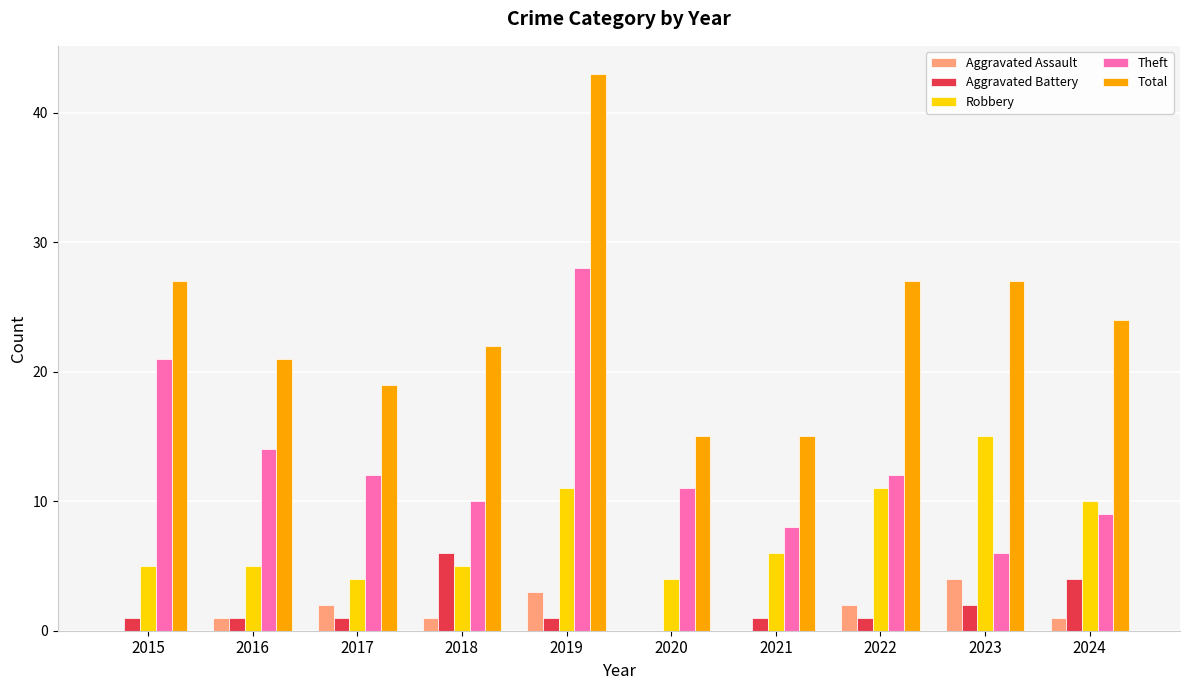

Which series has the largest total across all categories?

Total